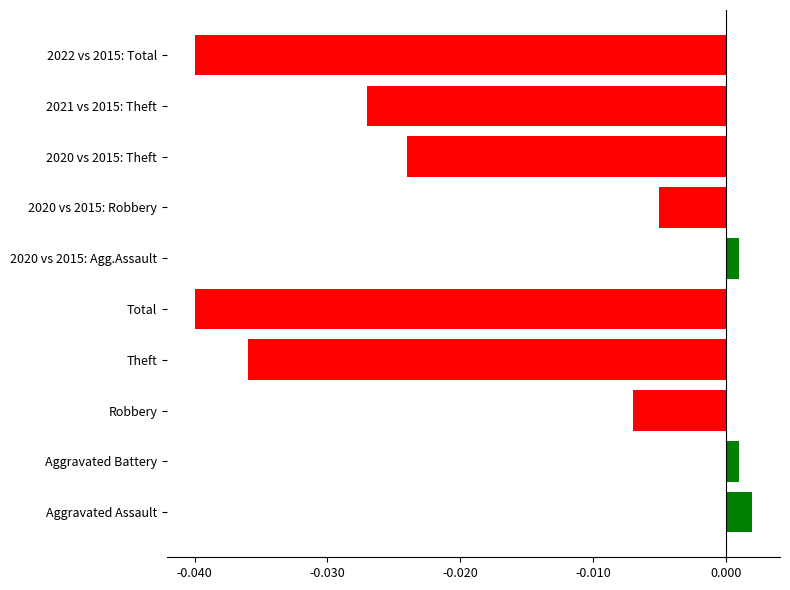

Which label corresponds to the largest value in the chart?

Aggravated Assault